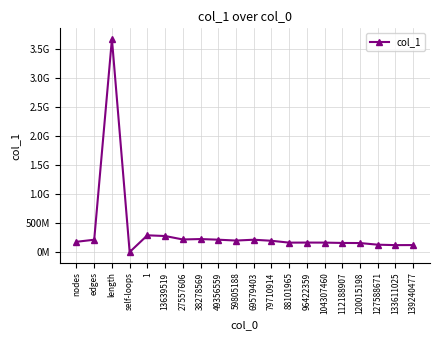

Reading left to right, what are all the values shown in this chart?

176663781	212543538	3666089780	0	288277329	276177342	216829130	223958636	212987350	198104039	212308219	194410778	162287562	163400228	162848708	156896286	155263161	126924212	119413158	120520206